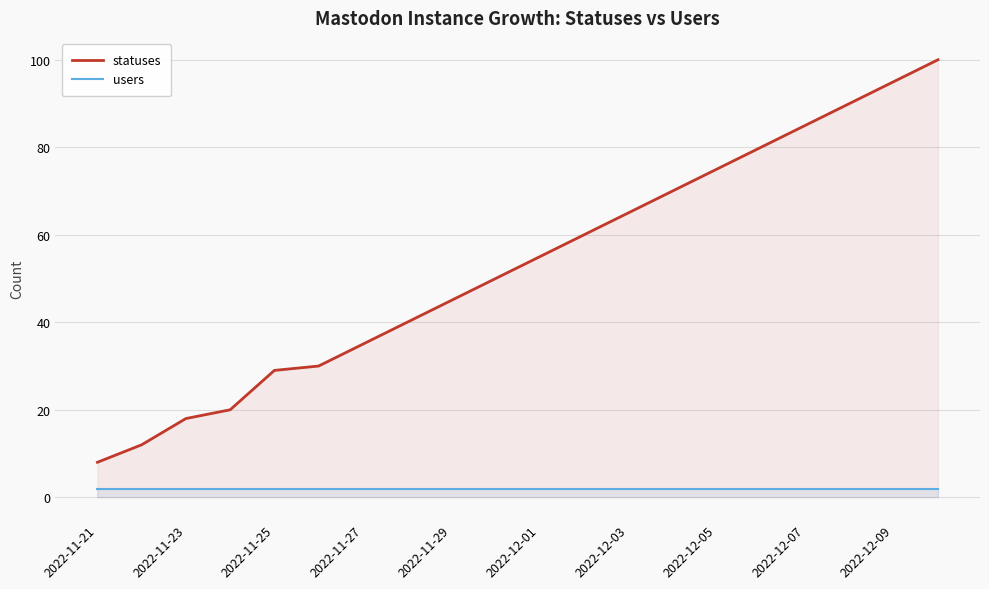

Which series has the largest range (max minus min)?

statuses